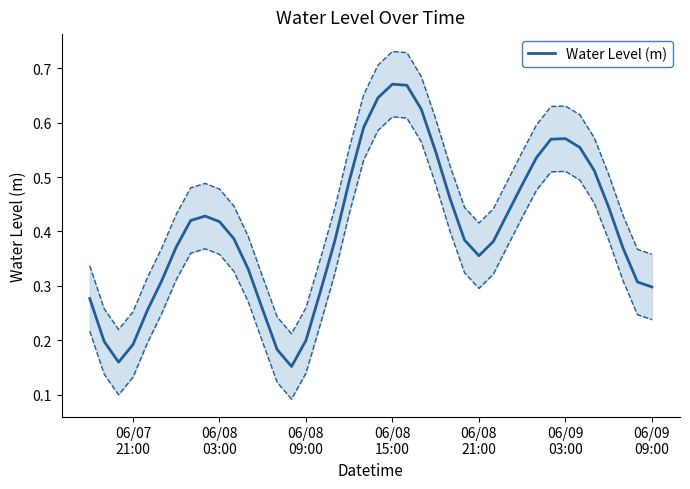

What is the sum of all values?

16.1